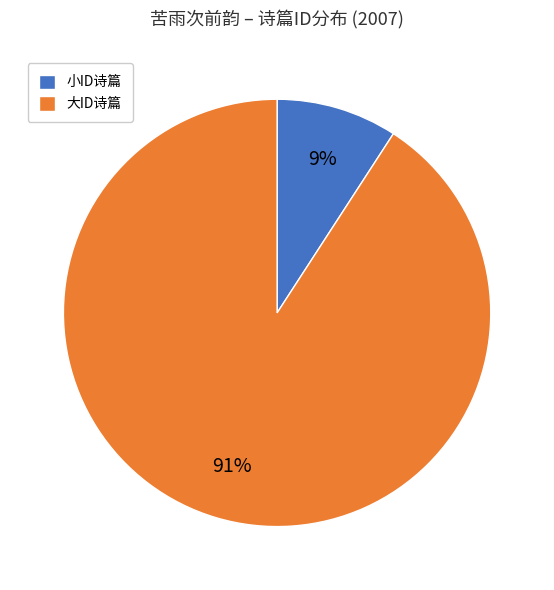

Which has a higher value, 大ID诗篇 or 小ID诗篇?

大ID诗篇